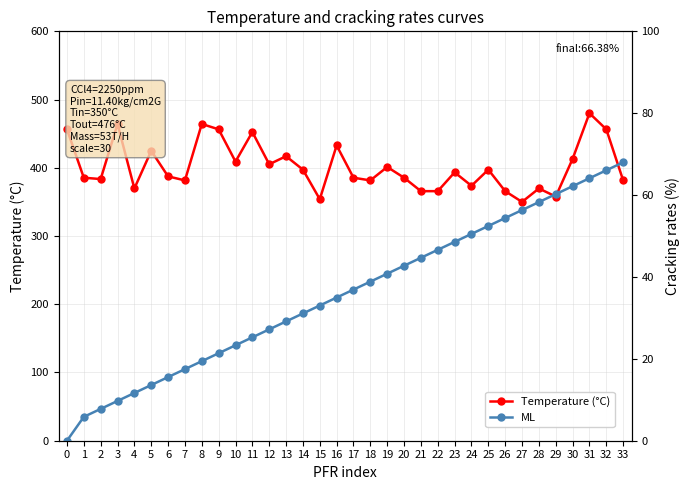

Between 7 and 24, which series saw the biggest shift?

ML